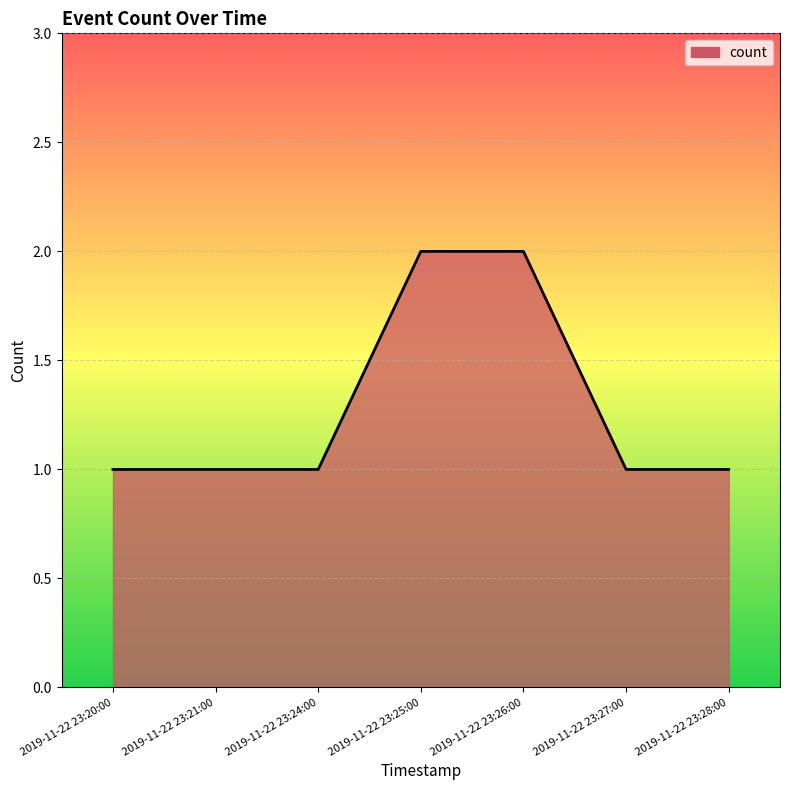

Is it true that the value at 2019-11-22 23:28:00 is 0?

False